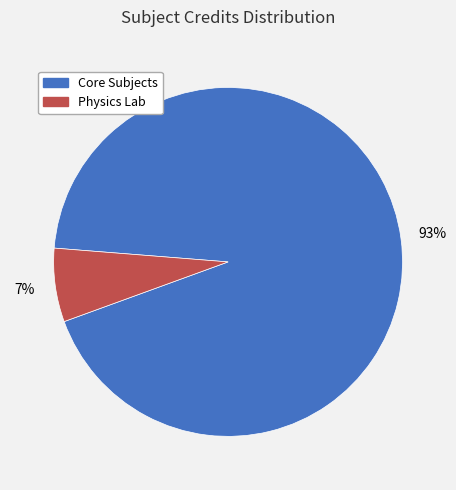

To the nearest percent, what is the difference between the largest and smallest slice percentages?

86%